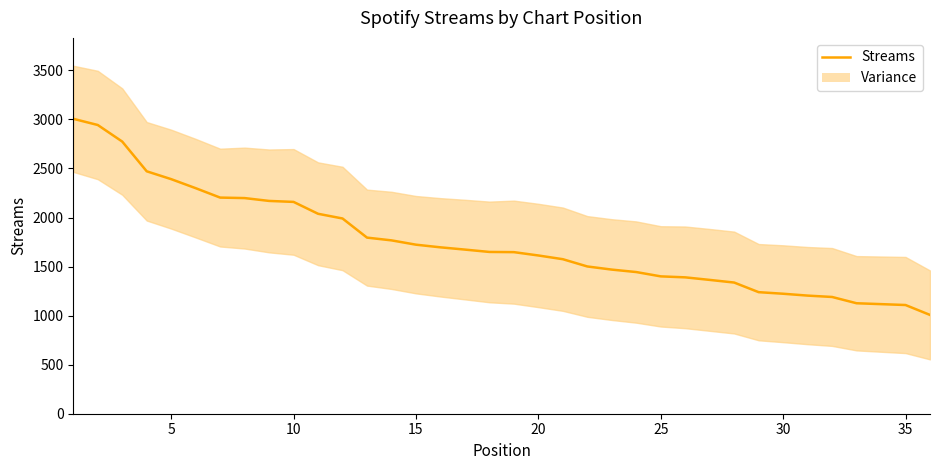

What is the greatest value displayed?

3006